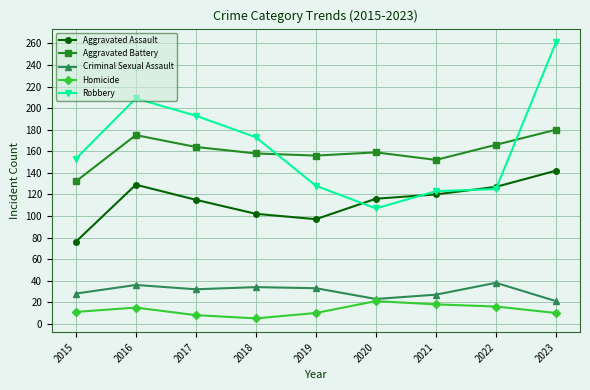

Between 2017 and 2022, which series saw the biggest shift?

Robbery